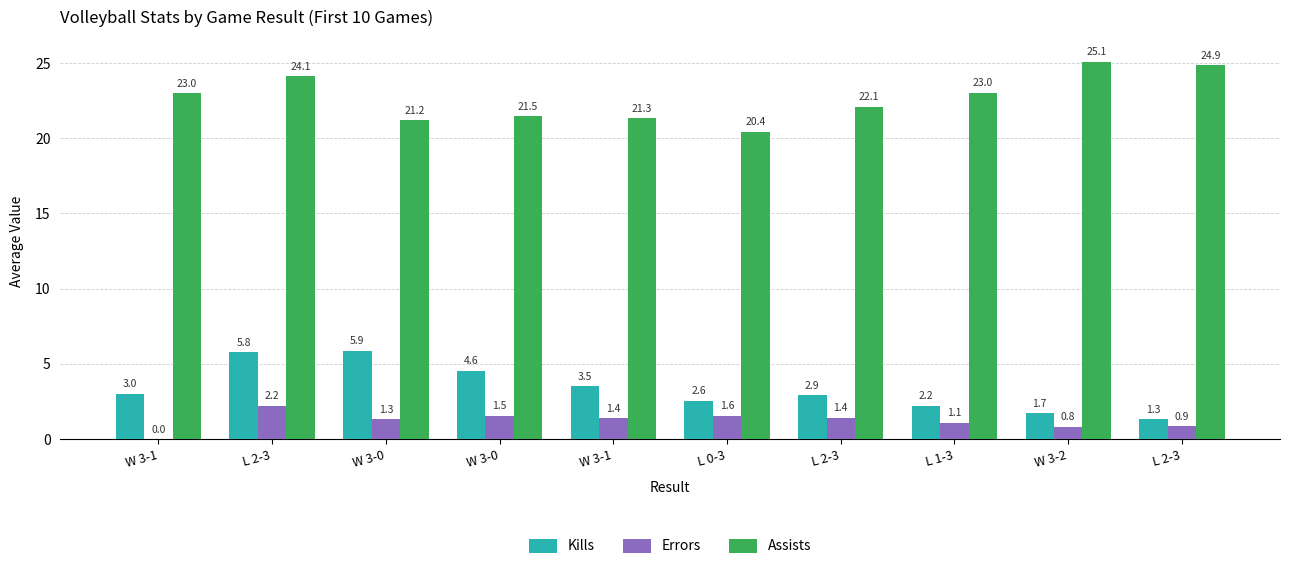

What are all the series names shown in the legend?

Kills, Errors, Assists